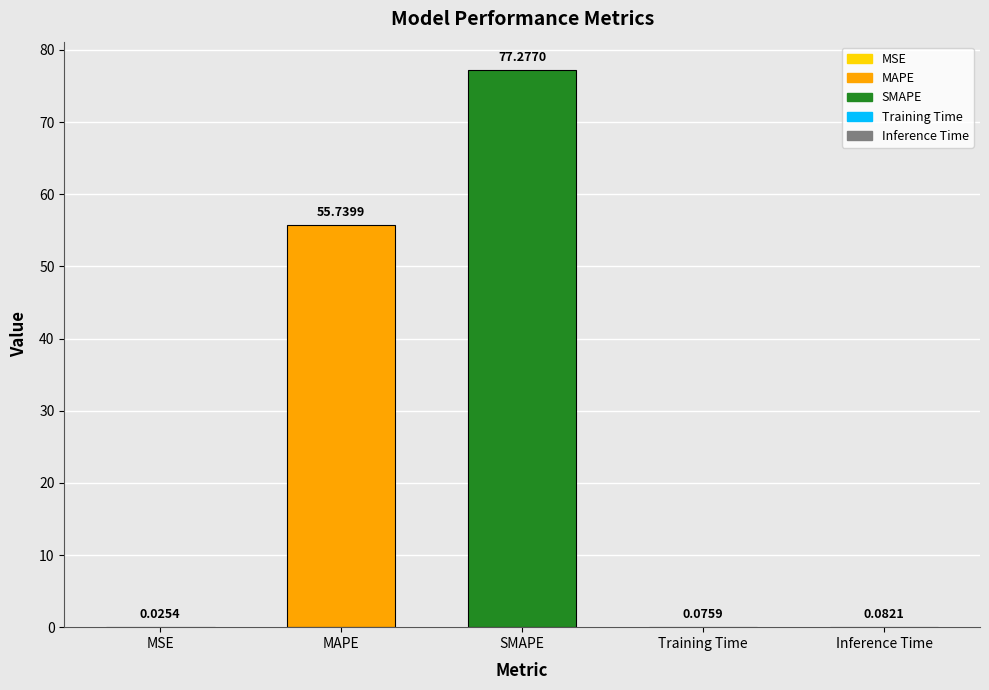

What is the sum of the values at MAPE and MSE?

55.8